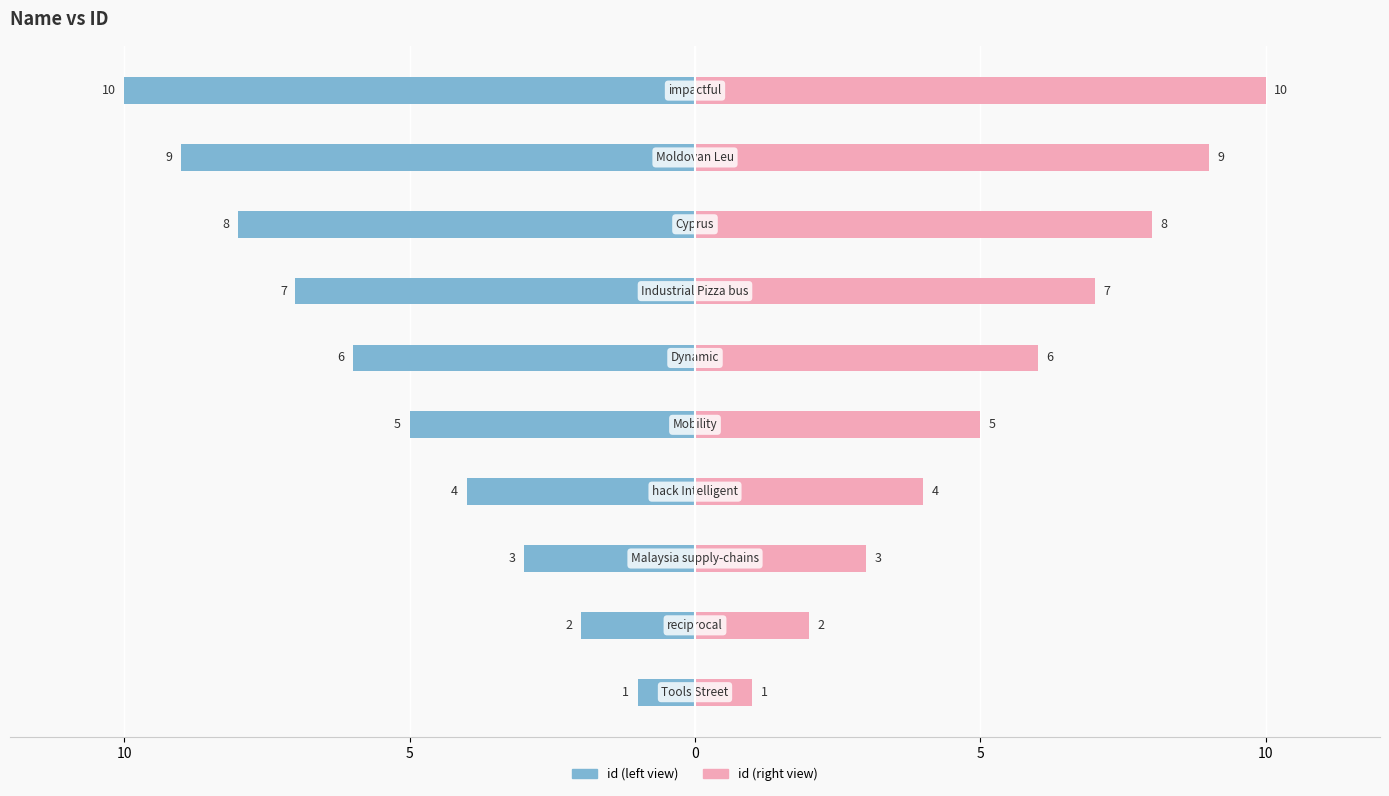

Reading left to right, list all the values displayed in this chart.

id (left): -1	-2	-3	-4	-5	-6	-7	-8	-9	-10
id (right): 1	2	3	4	5	6	7	8	9	10